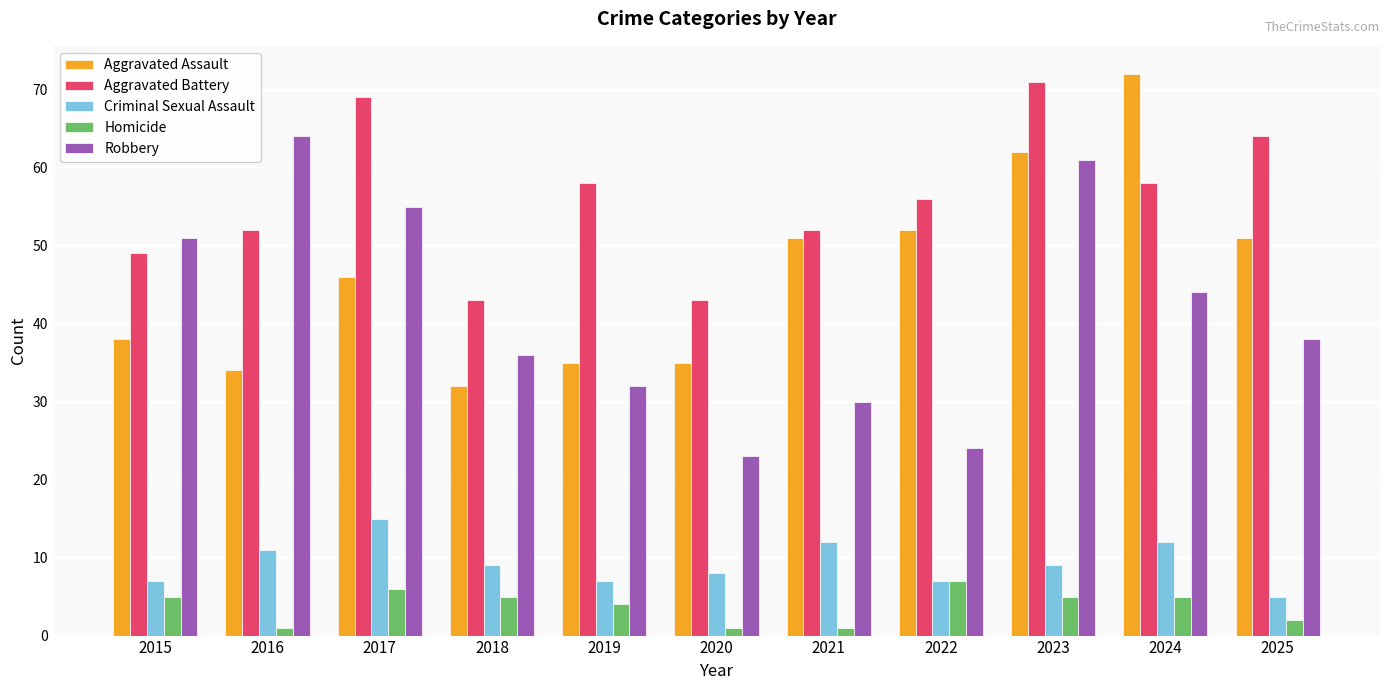

Is the value of Aggravated Battery at 2023 greater than the value of Criminal Sexual Assault at 2024?

Yes